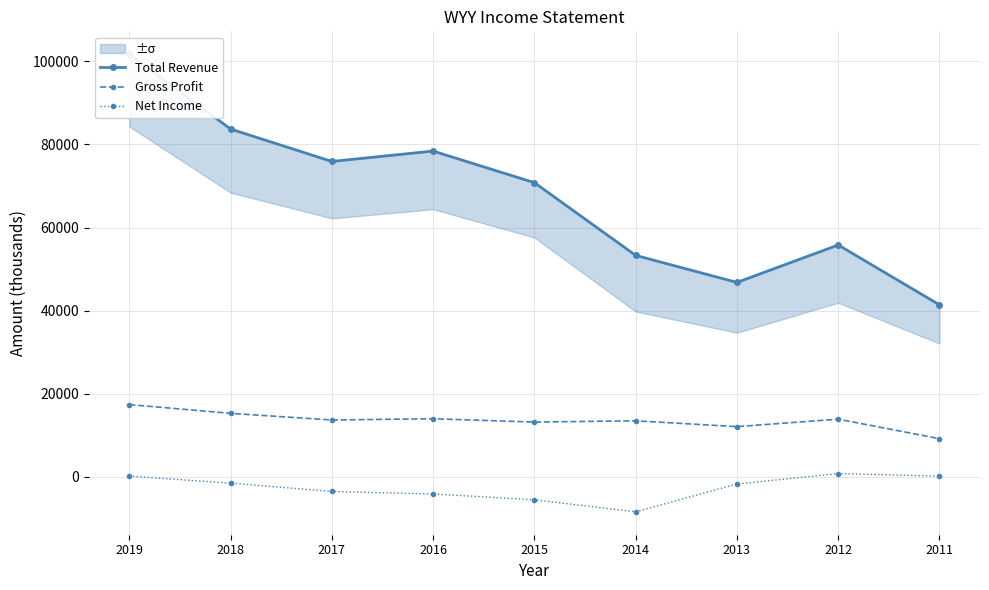

Reading left to right, list all the values displayed in this chart.

Total Revenue: 101700	83700	75900	78400	70800	53300	46800	55800	41400
Gross Profit: 17400	15300	13700	14000	13200	13500	12100	13900	9200
Net Income: 200	-1500	-3500	-4100	-5500	-8400	-1700	800	200